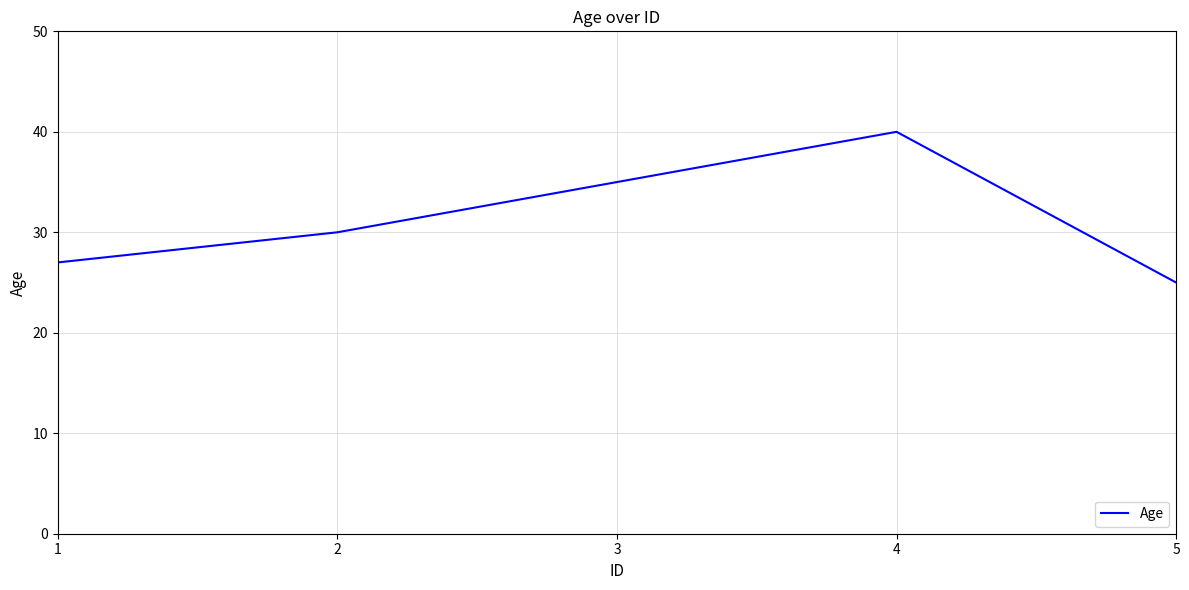

At which label is the value closest to 32?

2